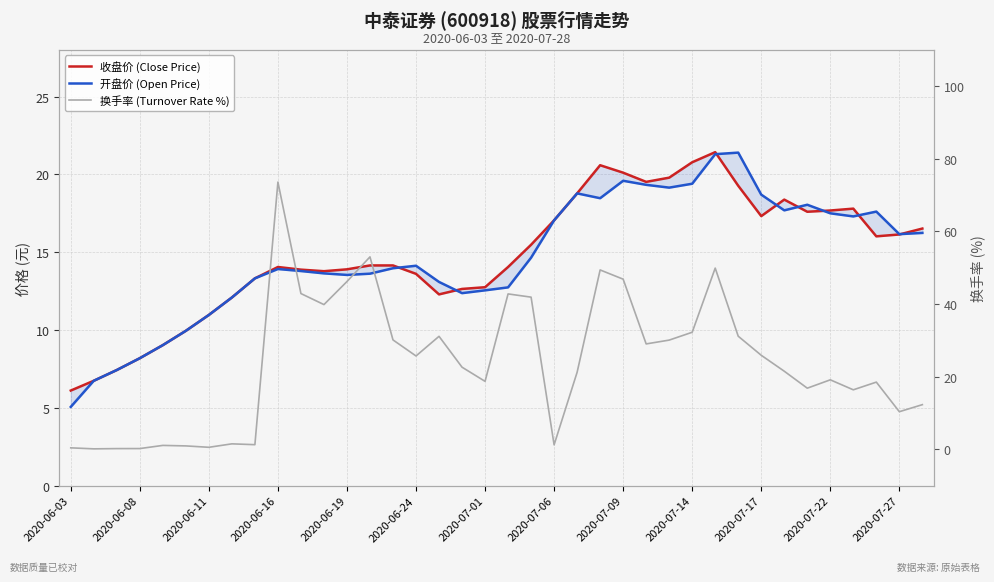

How many interior local peaks does the 换手率 (Turnover Rate %) series have?

10